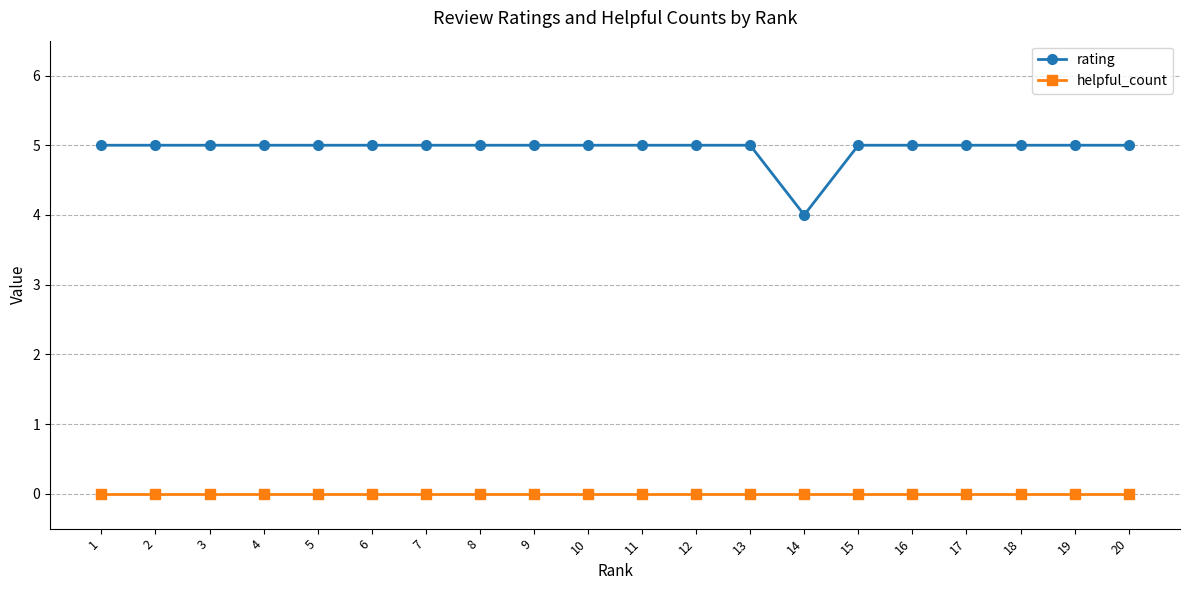

Which series has the widest spread of values?

rating